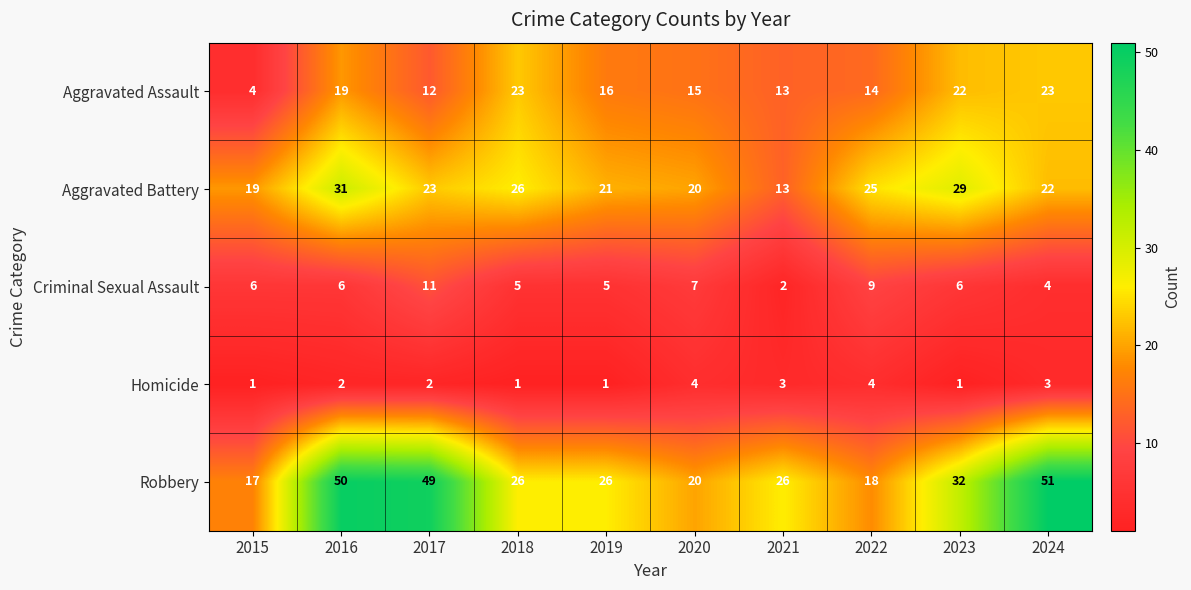

What is the difference between the Robbery values at 2024 and 2020?

31